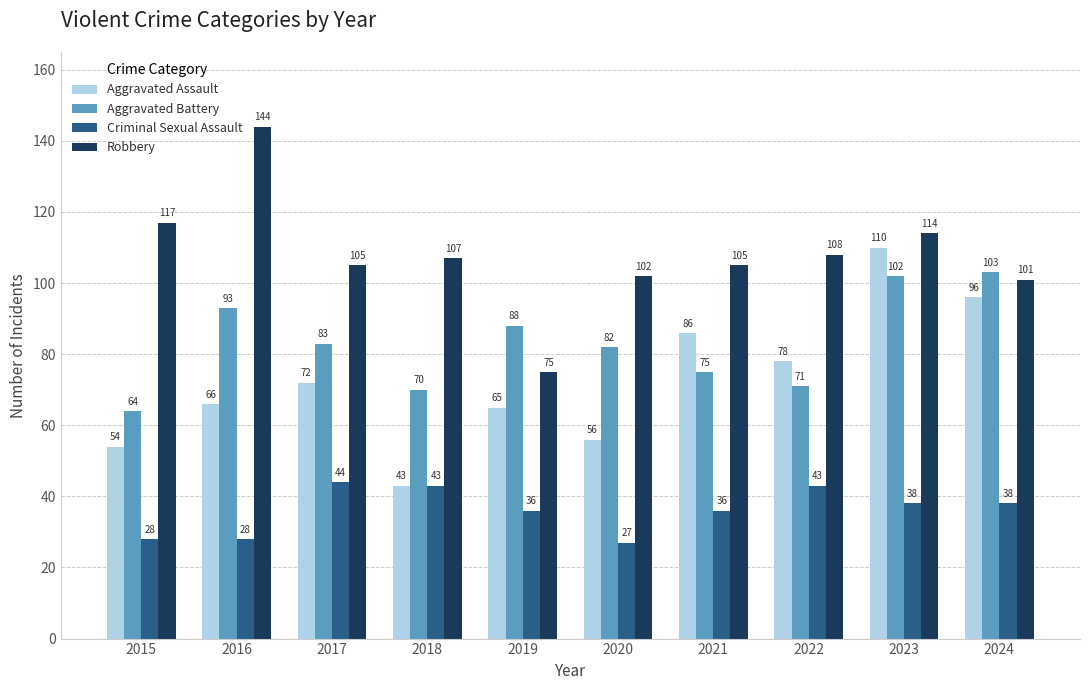

Between 2016 and 2017, which series saw the biggest shift?

Robbery